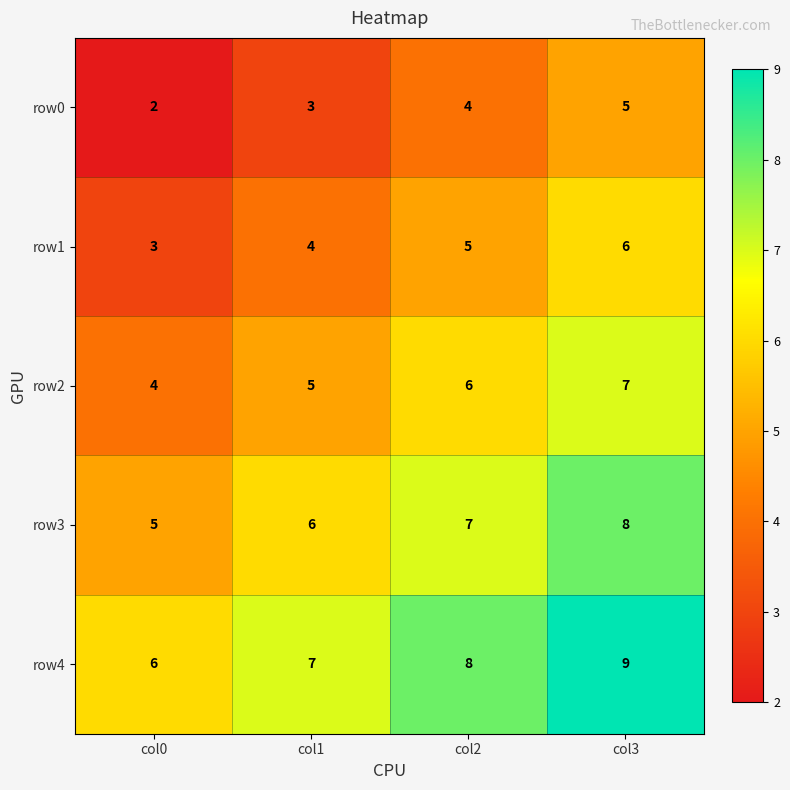

True or false: row2 has a value of 10 at col3.

False